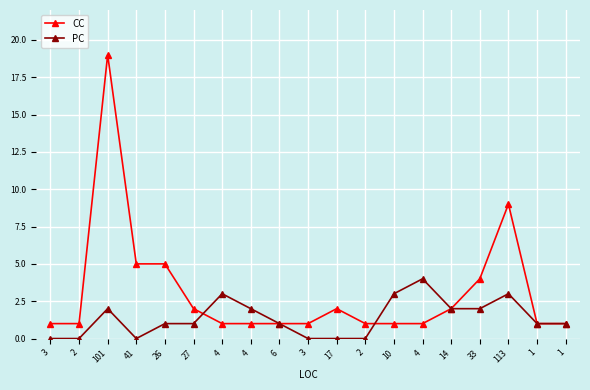

Rank the series by their average value, from highest to lowest.

CC, PC